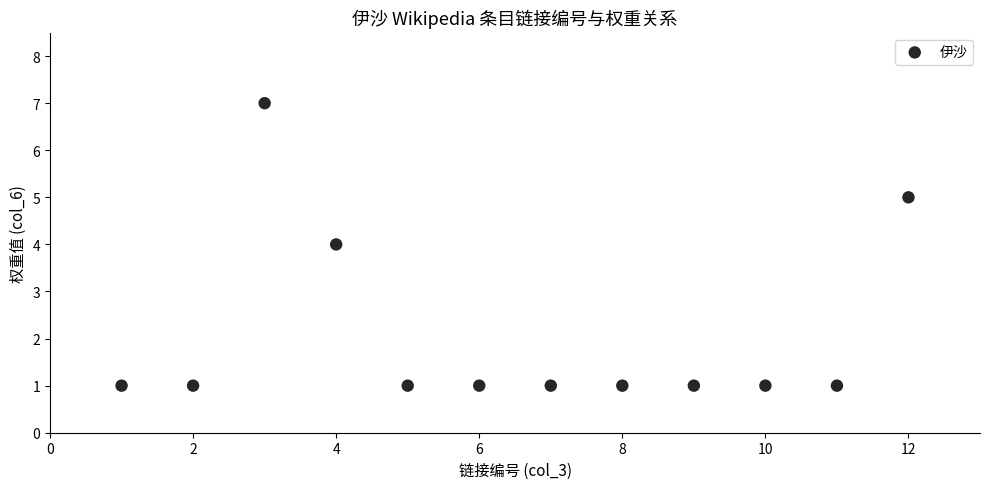

What is the average X value?

6